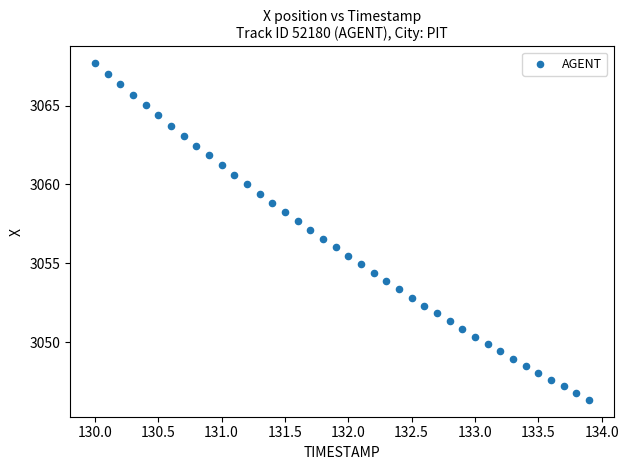

What is the range of X values (max minus min)?

3.9